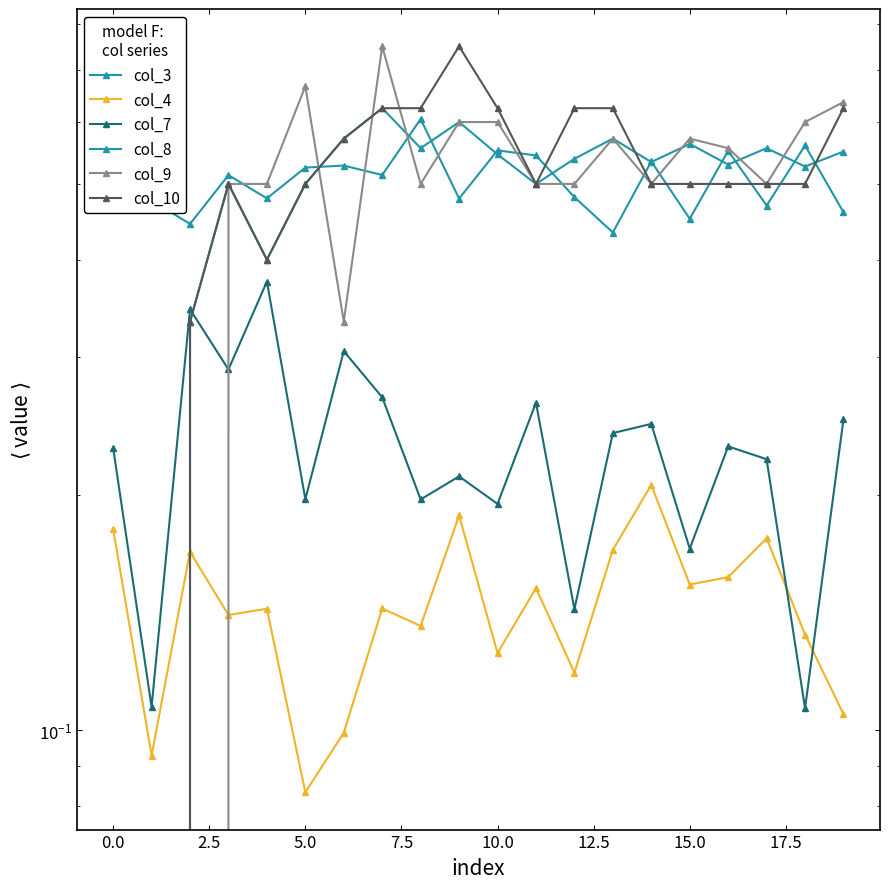

List the series in order of their peak value, lowest first.

col_4, col_7, col_3, col_8, col_9, col_10